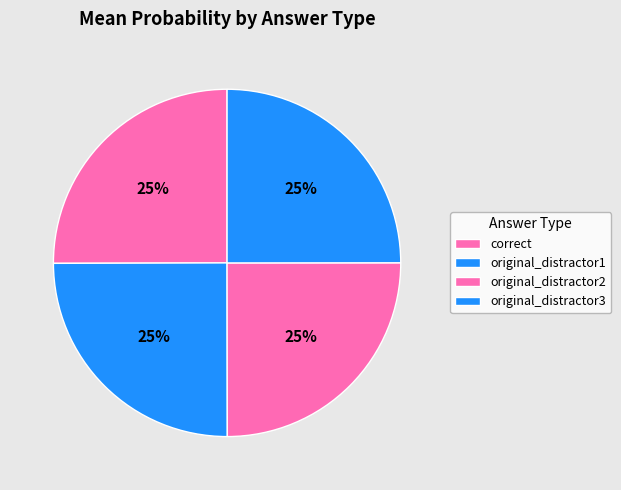

Rank the categories by value from lowest to highest.

original_distractor1, original_distractor3, original_distractor2, correct